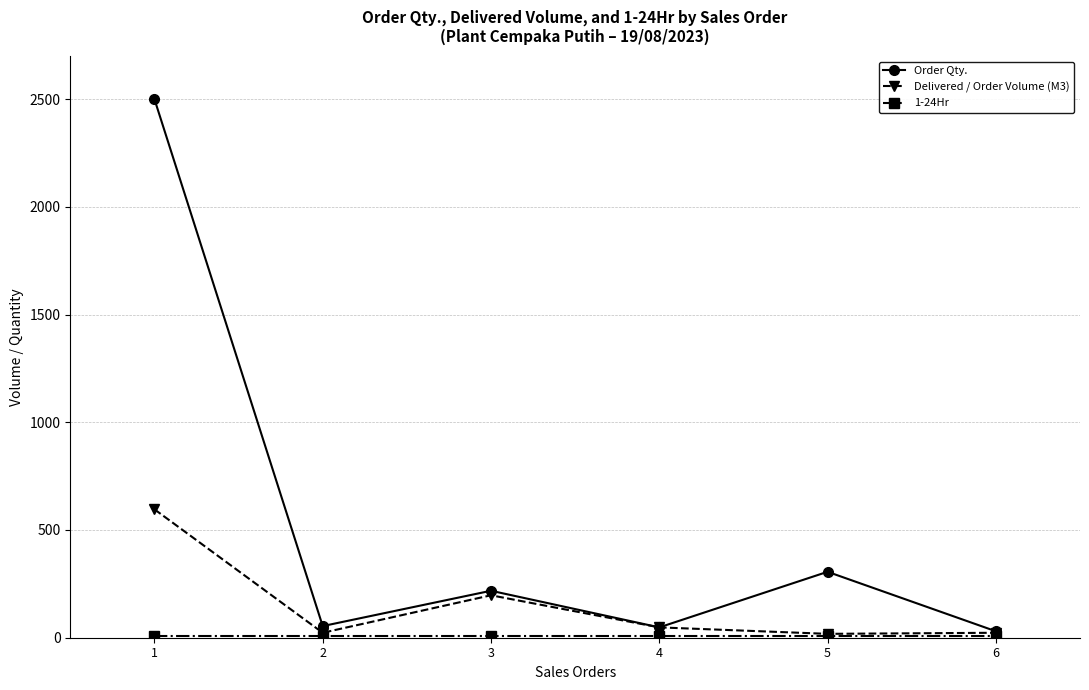

Which series has the largest range (max minus min)?

Order Qty.